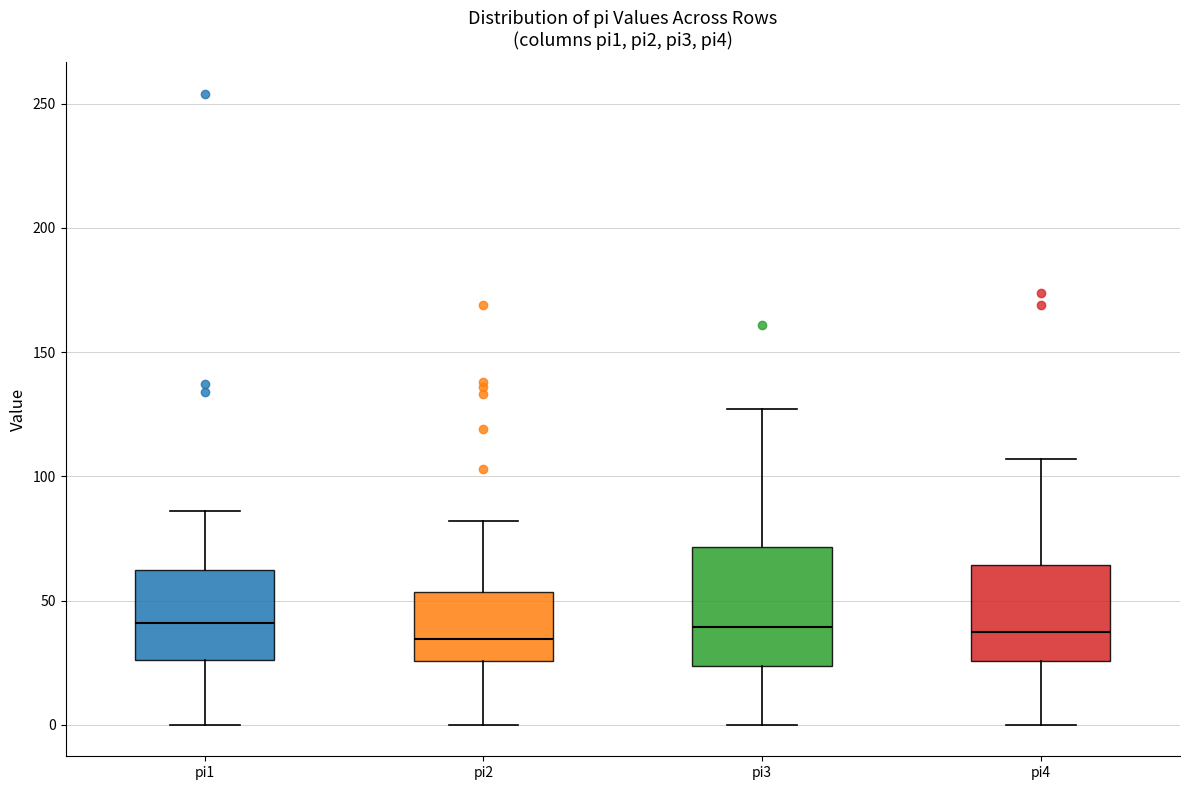

Reading left to right, transcribe this box plot: for each box, give where its median line is, the range the box spans, and where its two whiskers end, as read against the y-axis. The values are not printed on the chart, so give them approximately, as read against the axis.

pi1: median 40, box 25 to 60, whiskers 0 to 85
pi2: median 35, box 25 to 55, whiskers 0 to 80
pi3: median 40, box 25 to 70, whiskers 0 to 125
pi4: median 40, box 25 to 65, whiskers 0 to 105